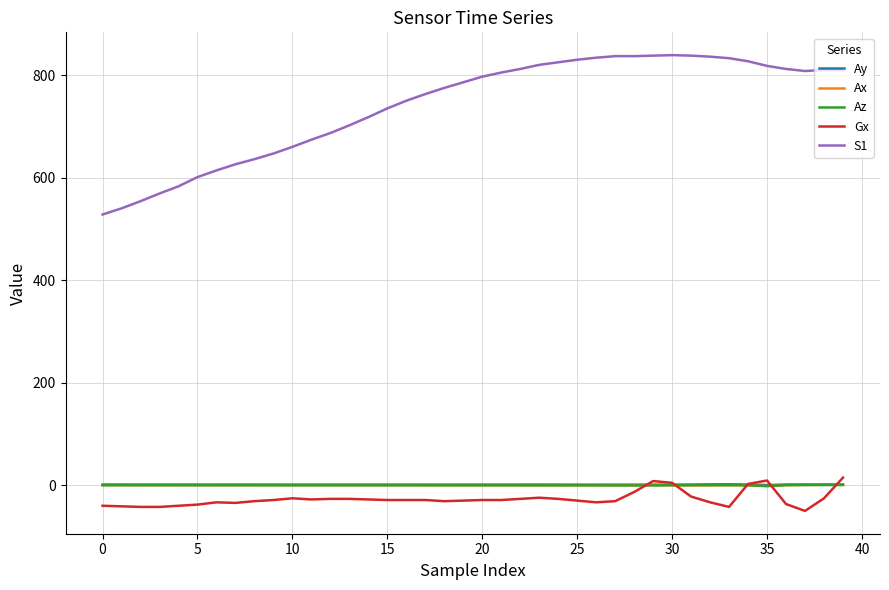

Which series has the largest range (max minus min)?

S1